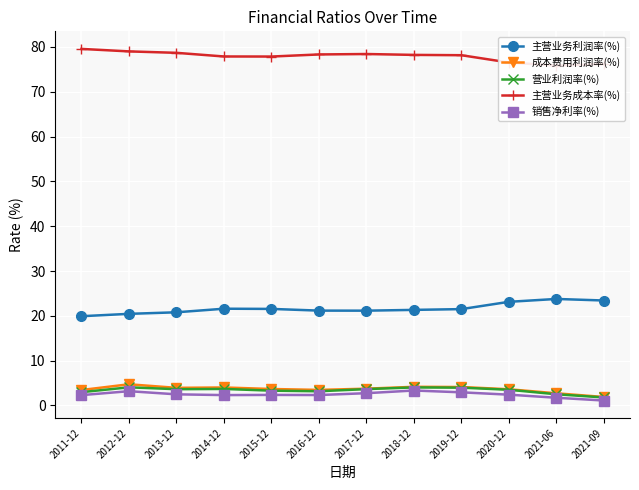

In 主营业务成本率(%), how many points are higher than both neighbors (excluding endpoints)?

1